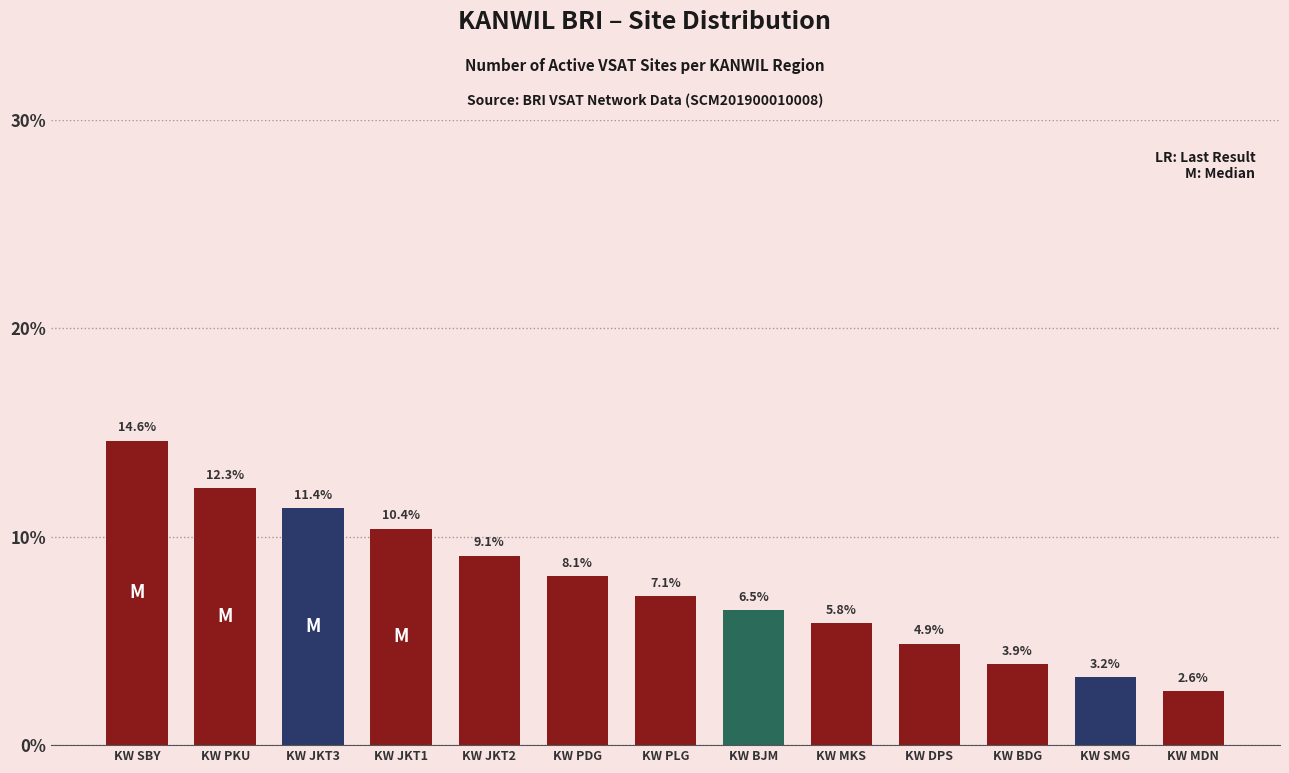

Does the chart contain any negative values?

No